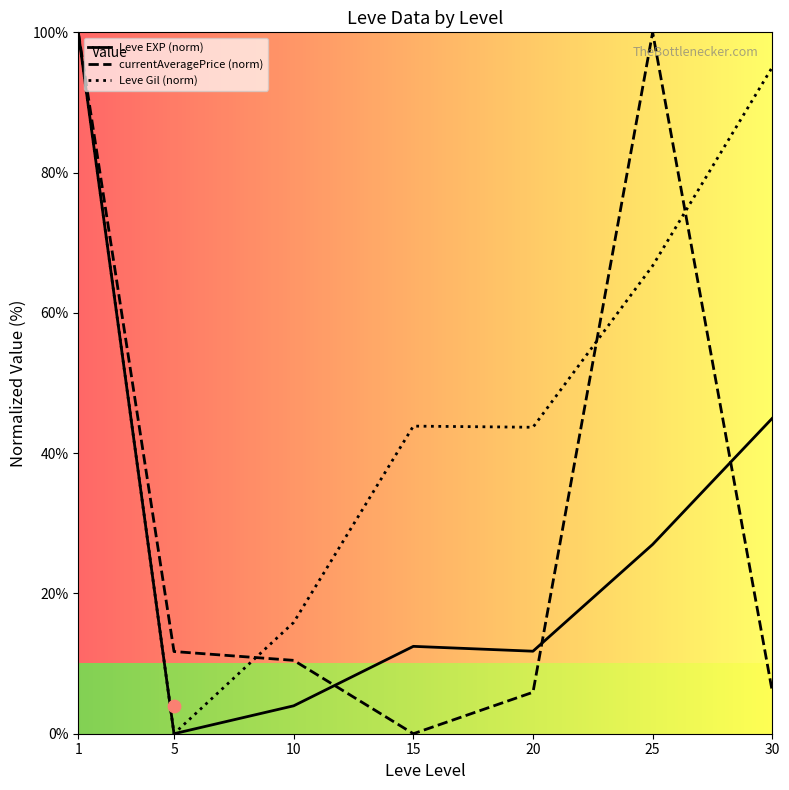

Which series reaches the minimum Y coordinate?

Leve EXP (norm)